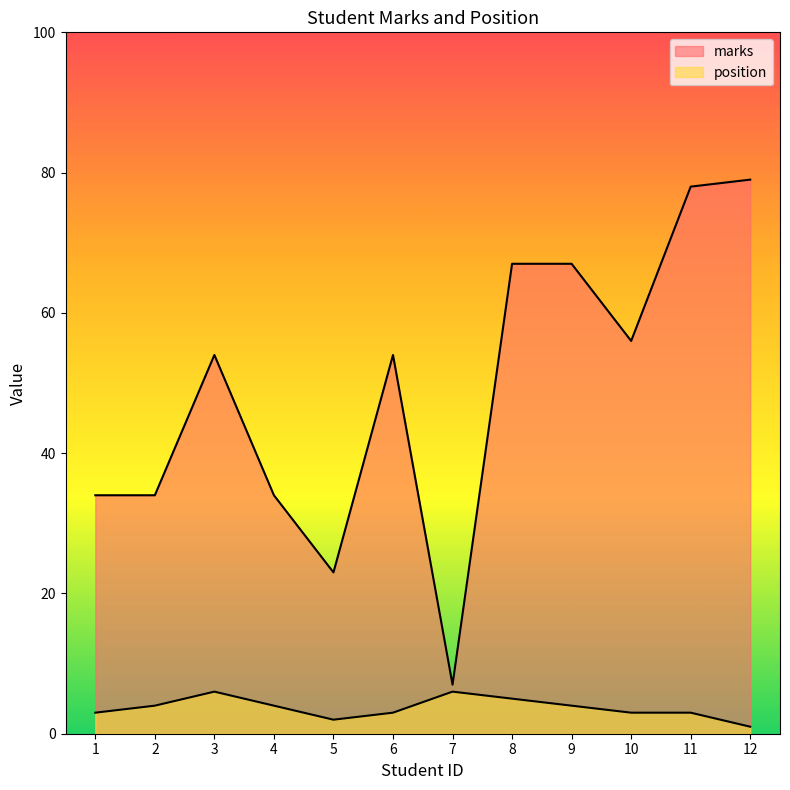

Which series has the largest total across all categories?

marks